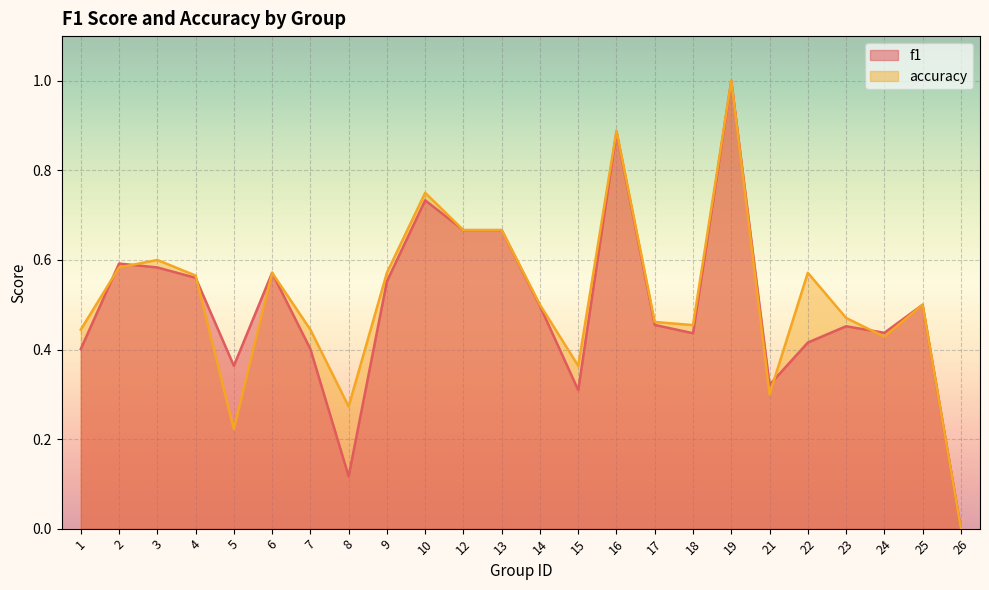

Where is f1 nearest to the value 0?

26